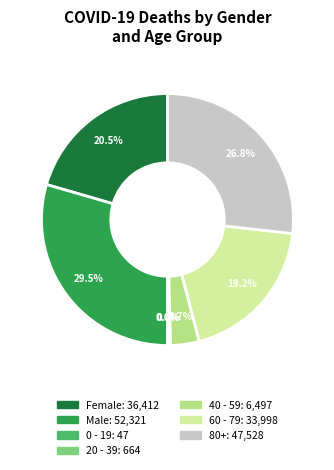

Is there any slice that represents more than half of the pie?

No